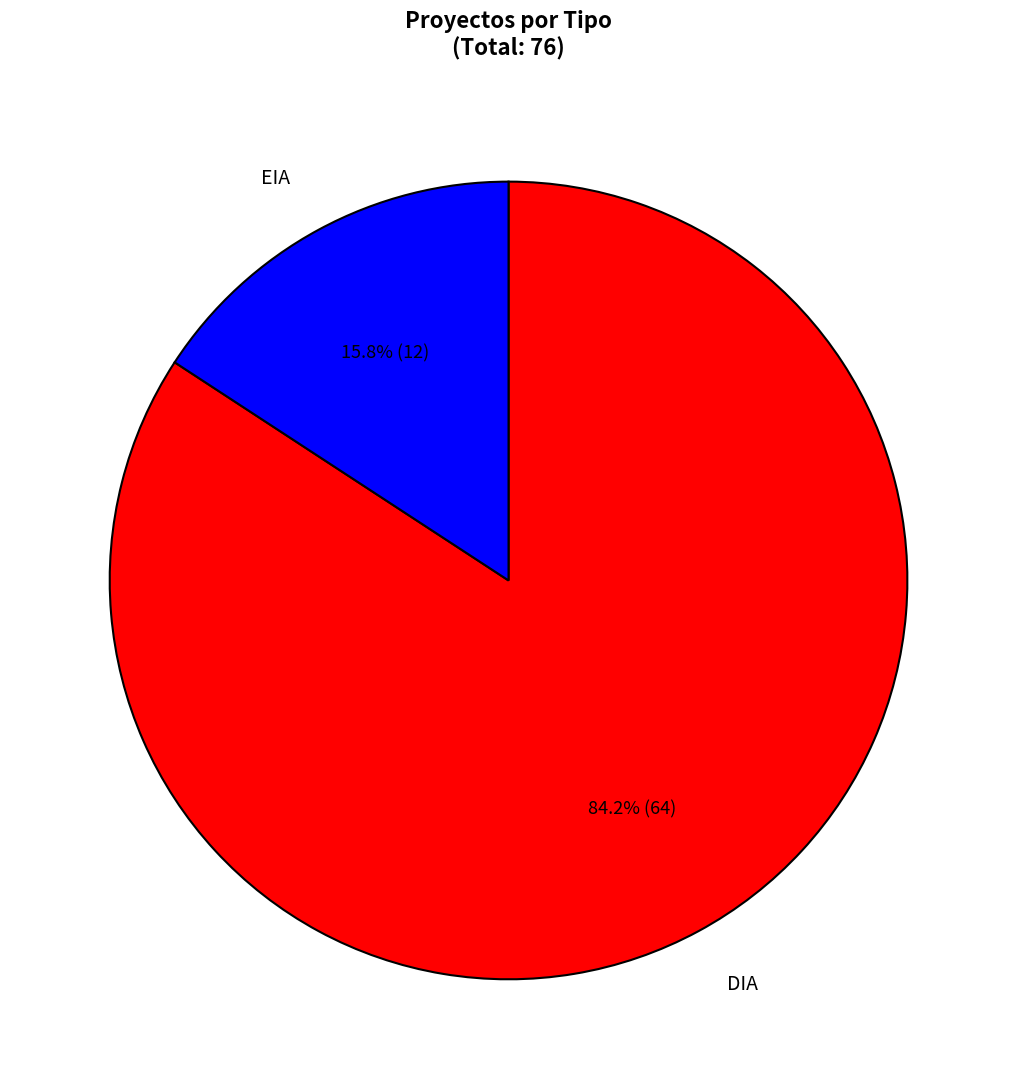

To the nearest percent, what percentage of the pie is DIA?

84%